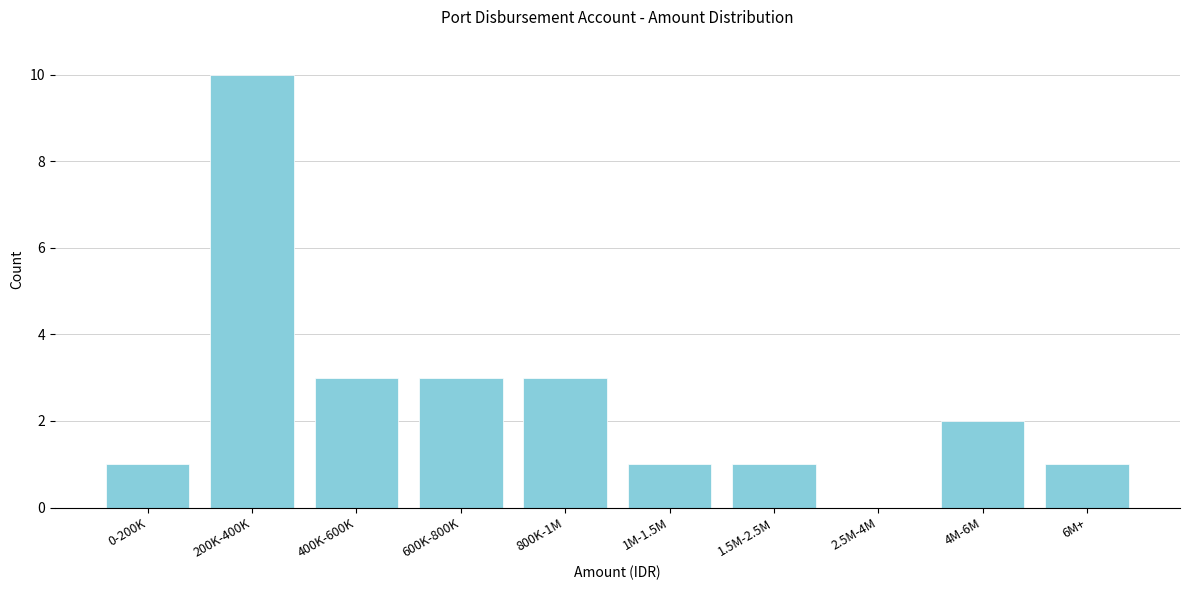

Reading left to right, extract all data points from this chart.

0-200K=1	200K-400K=10	400K-600K=3	600K-800K=3	800K-1M=3	1M-1.5M=1	1.5M-2.5M=1	2.5M-4M=0	4M-6M=2	6M+=1